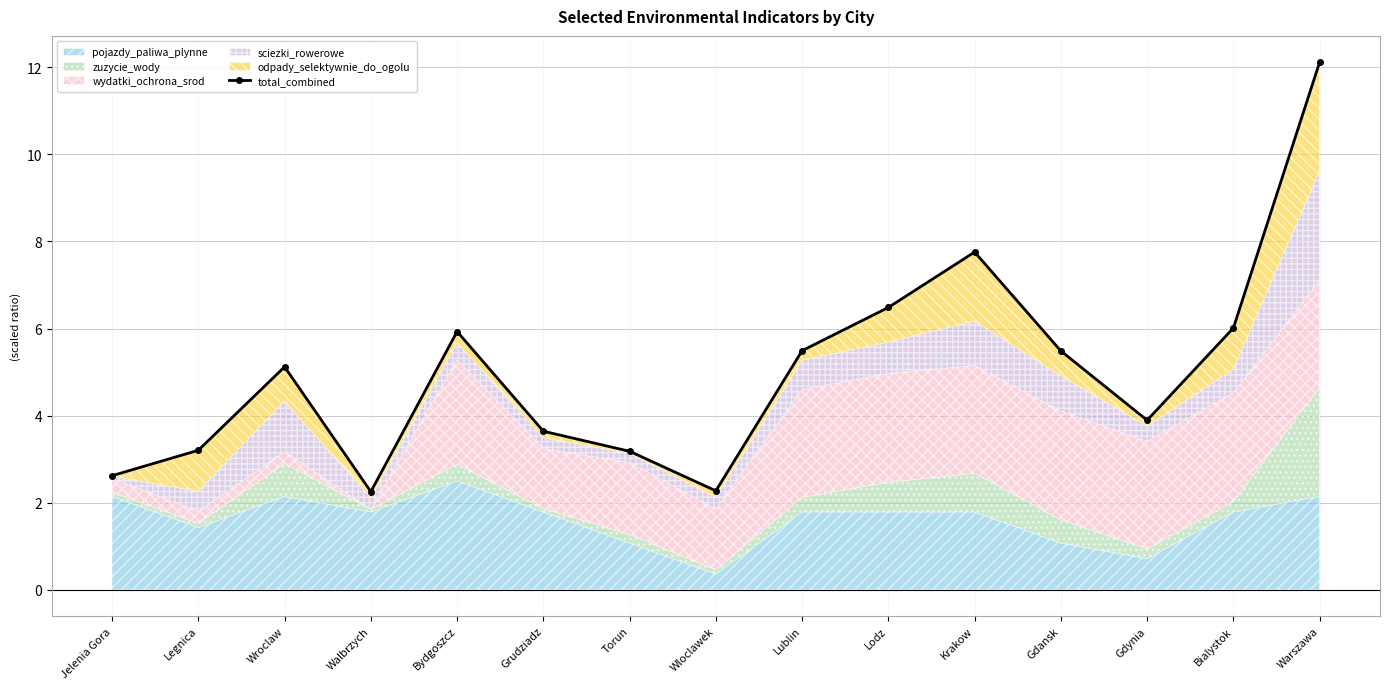

What is the maximum value shown in the chart?

12.1